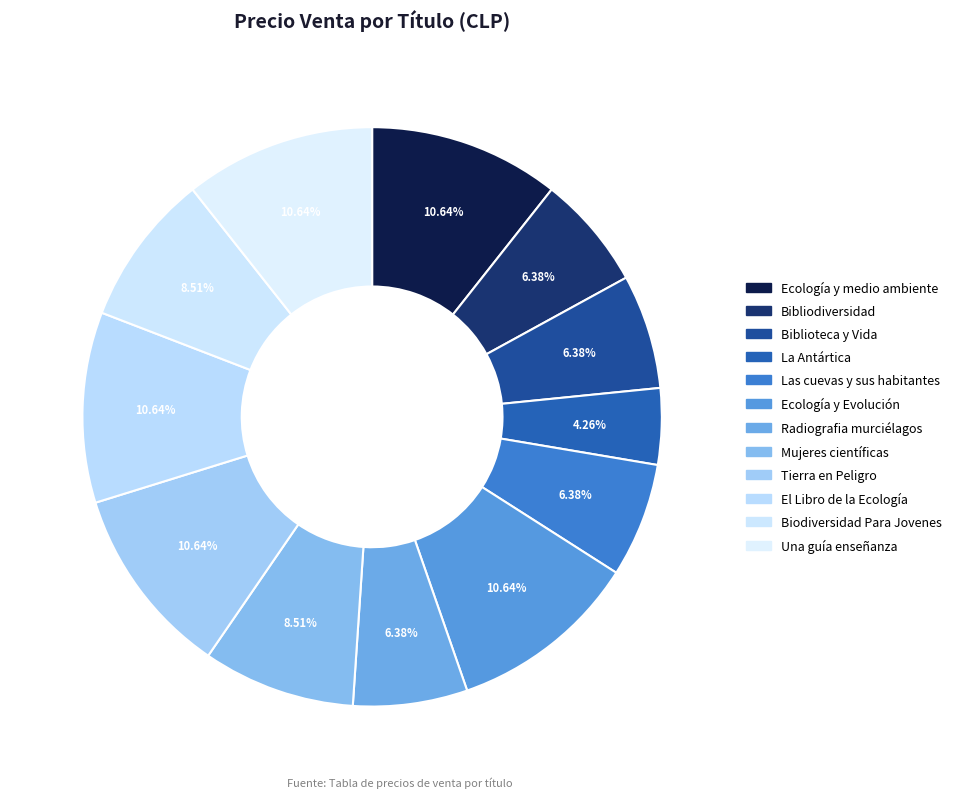

Which slice is the smallest?

La Antártica